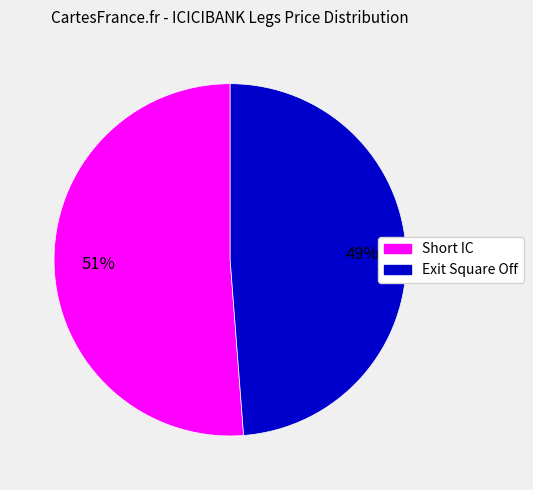

Does Exit Square Off represent more than half of the total?

No